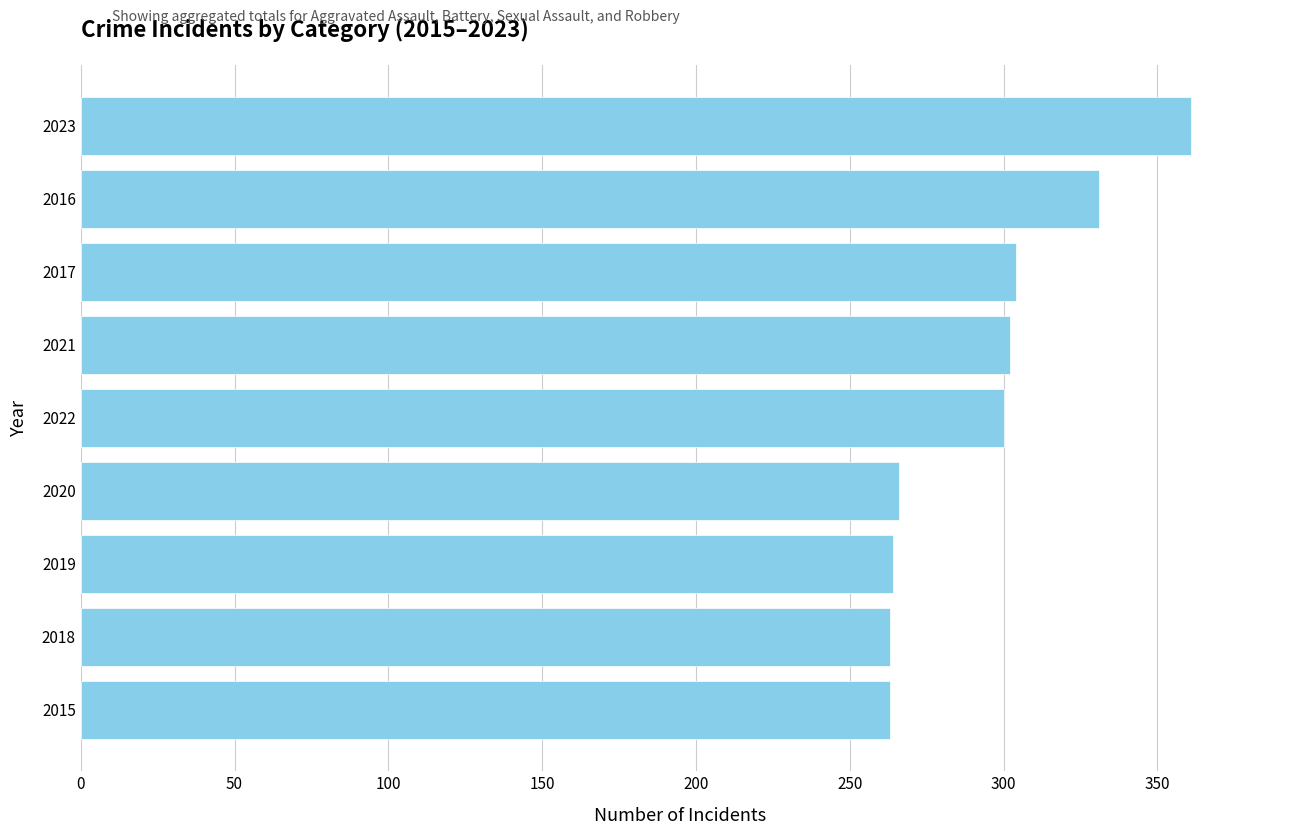

Which label corresponds to the largest value in the chart?

2023